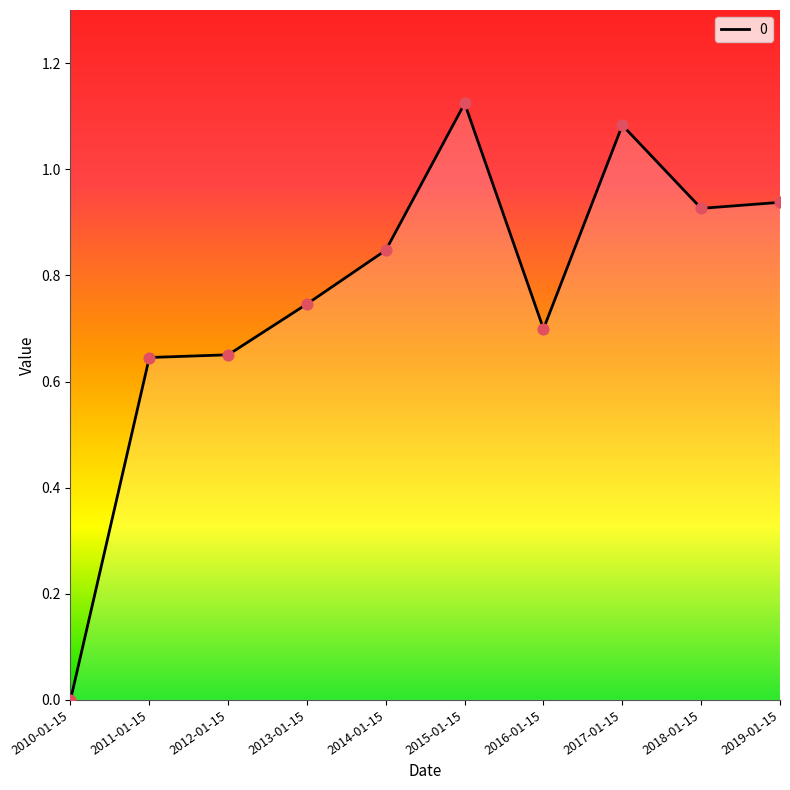

Which has a higher value, 2016-01-15 or 2011-01-15?

2016-01-15